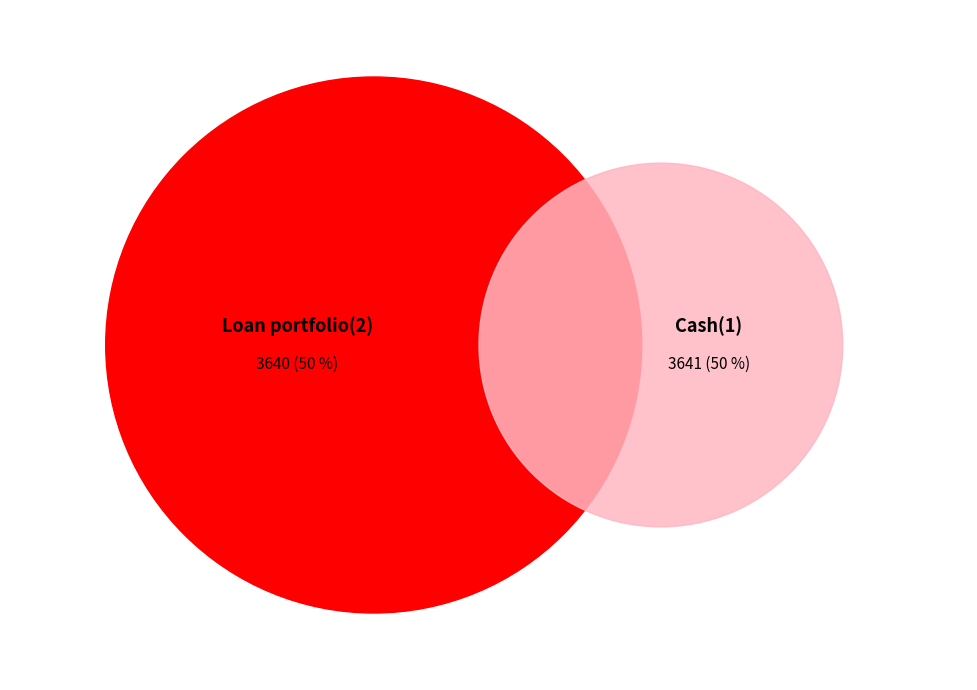

Is it true that Loan portfolio(2) is 36% of the pie?

False